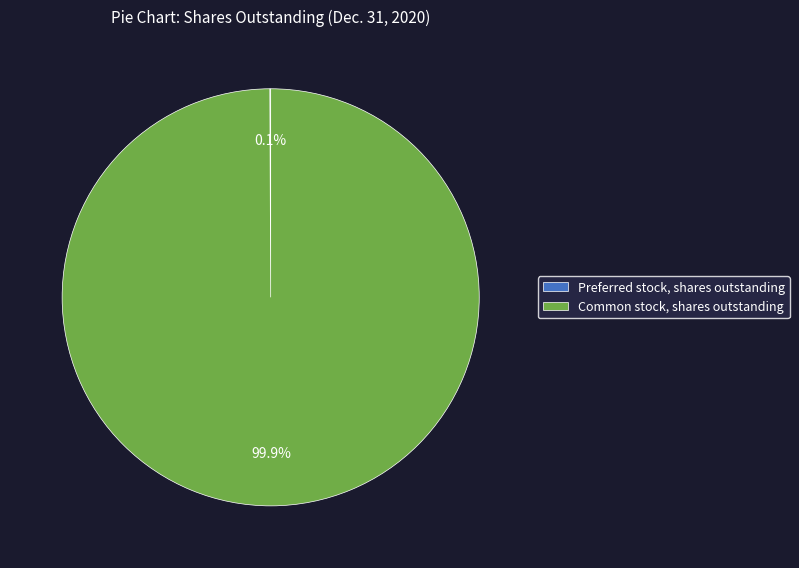

To the nearest percent, what percentage of the pie is Common stock, shares outstanding?

100%